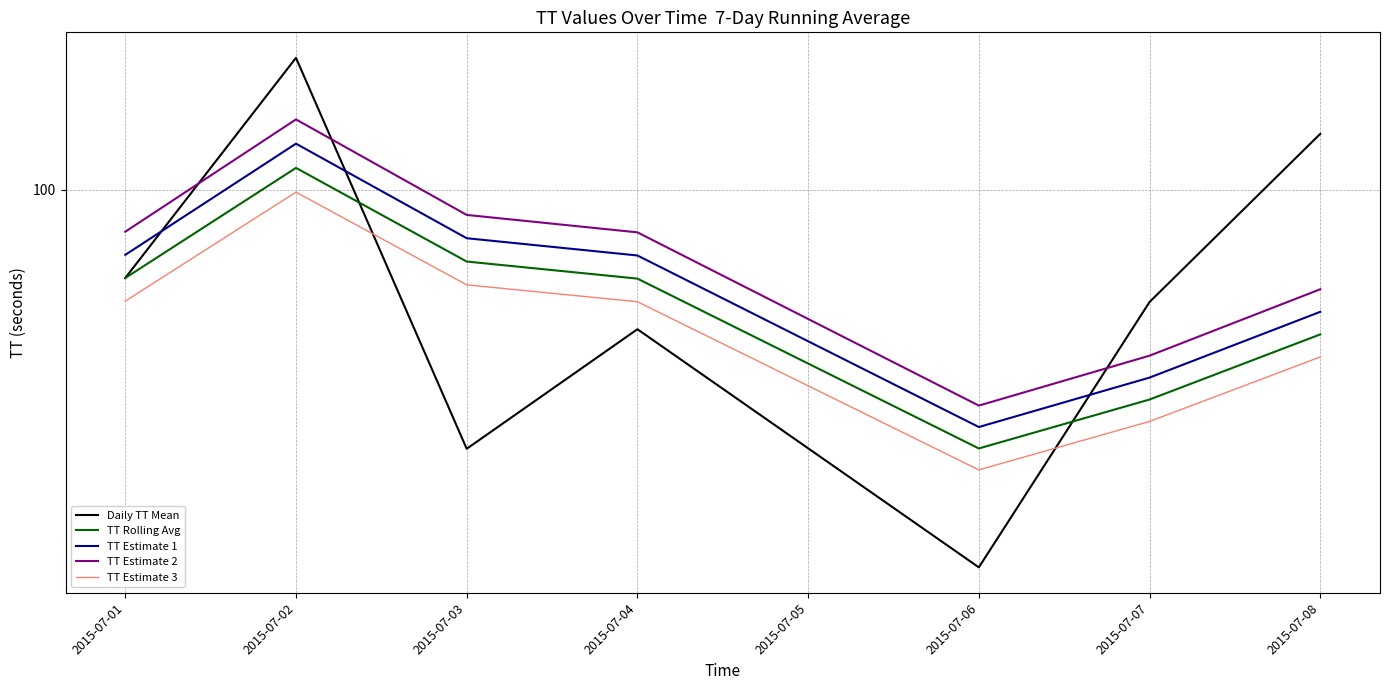

Does the chart display data point markers on the line(s)?

No